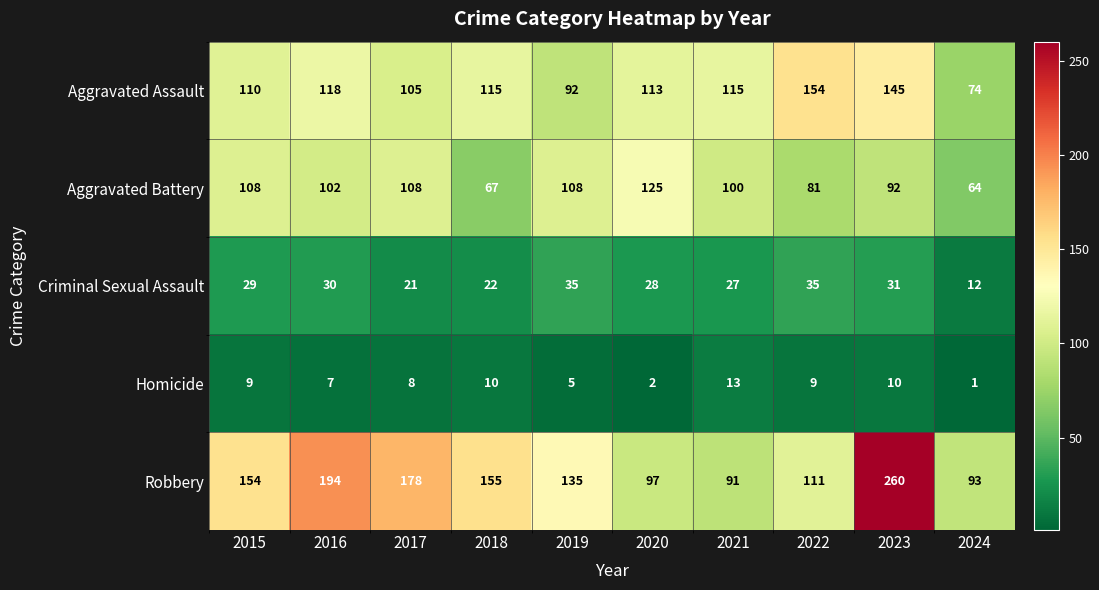

Read the Criminal Sexual Assault value at 2018, to the nearest 10.

20